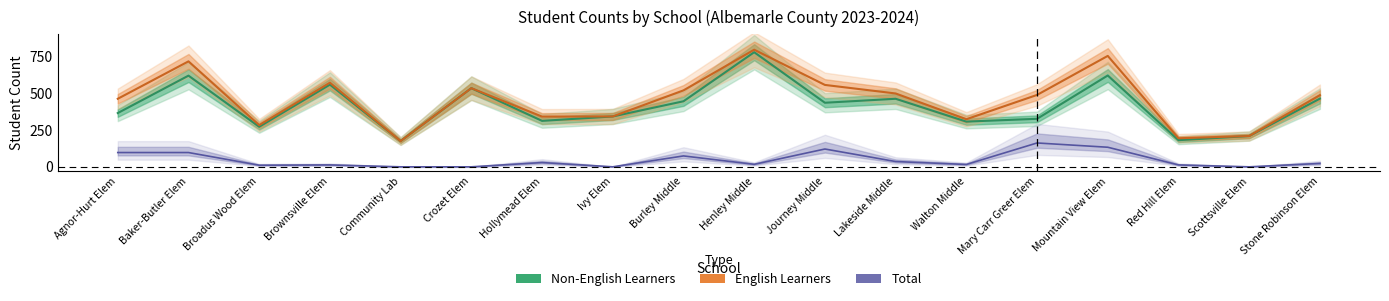

Does the chart have visible grid lines?

No